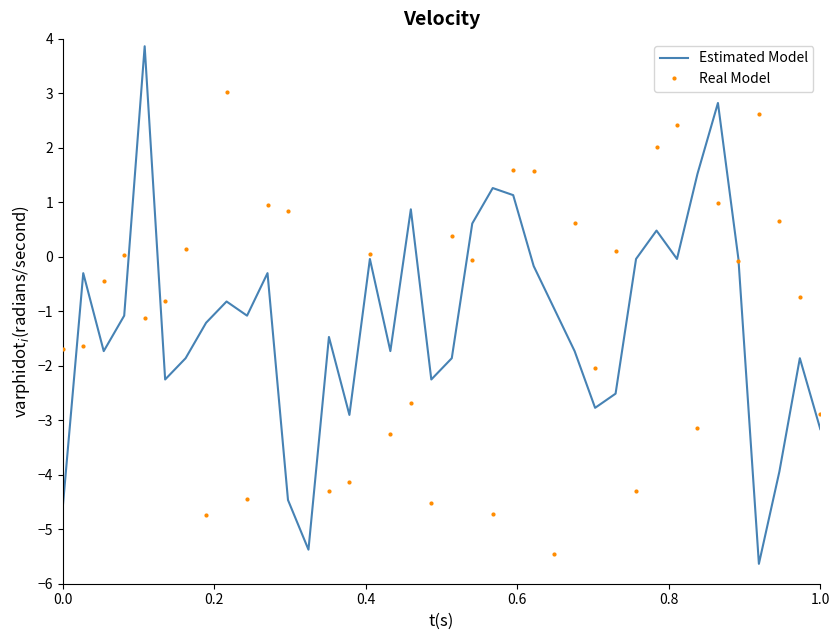

What is the difference between the second highest and minimum values in the Real Model series?

9.1